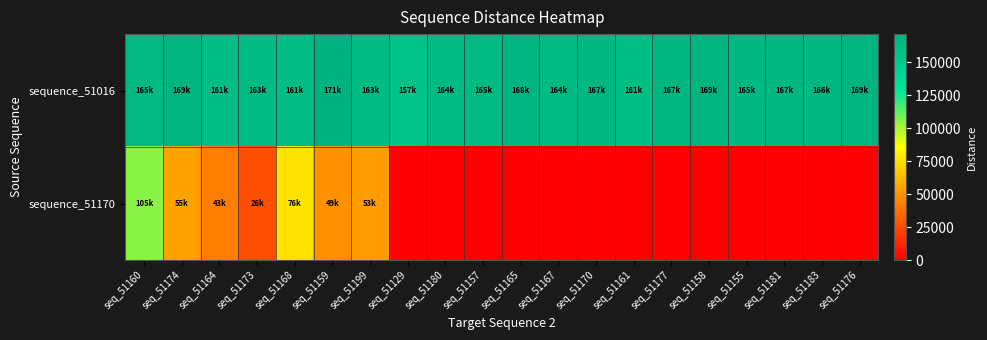

At seq_51165, list the series in order from smallest to largest.

sequence_51170, sequence_51016